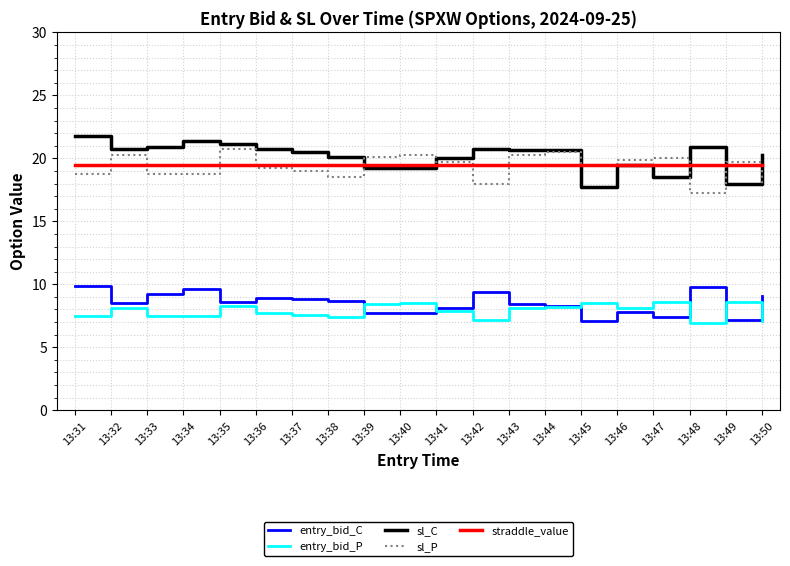

What is the spread (max minus min) of values at 13:37?

12.9